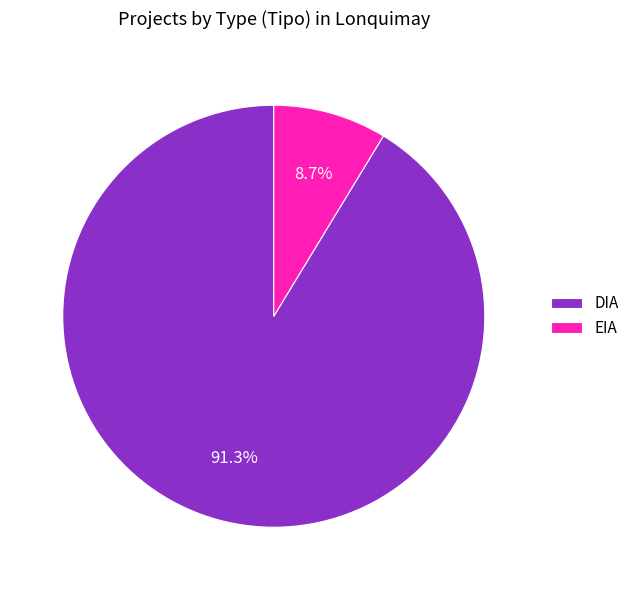

What percentage is the DIA slice, to the nearest percent?

91%